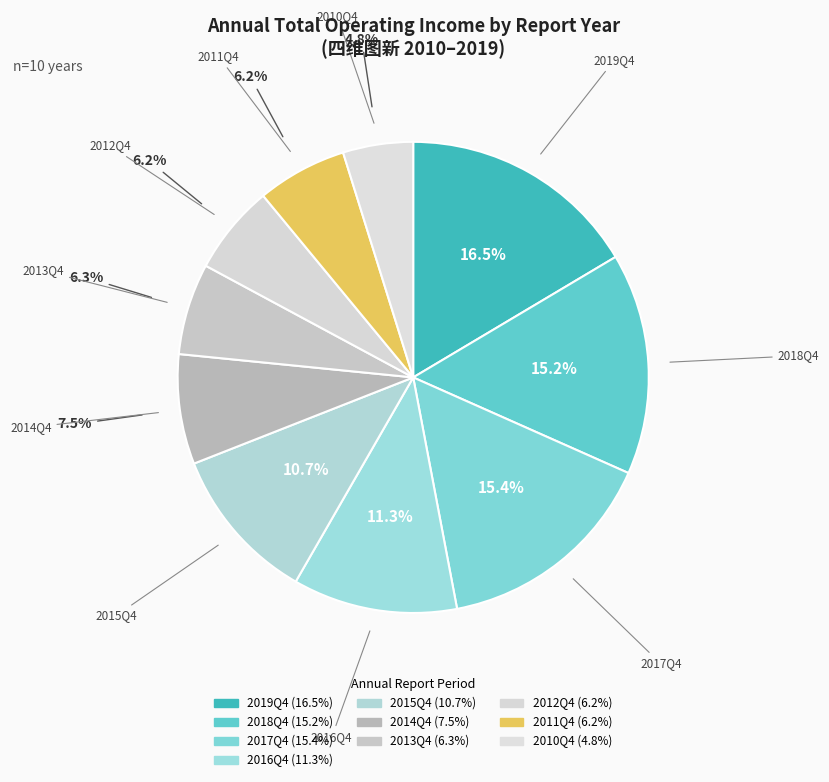

Count the number of slices in the pie.

10